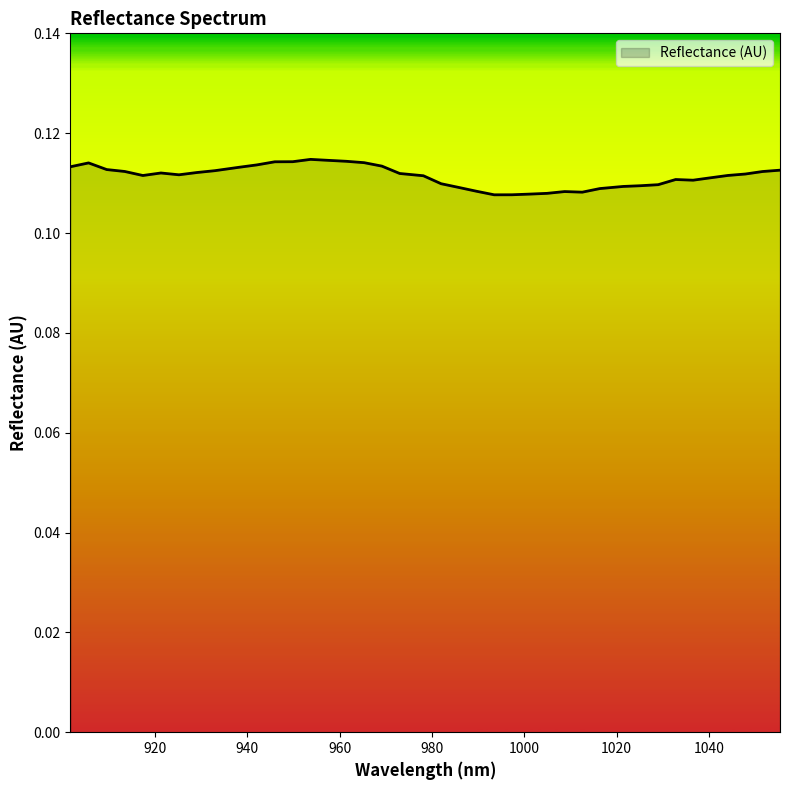

Where is the first local maximum?

905.592173